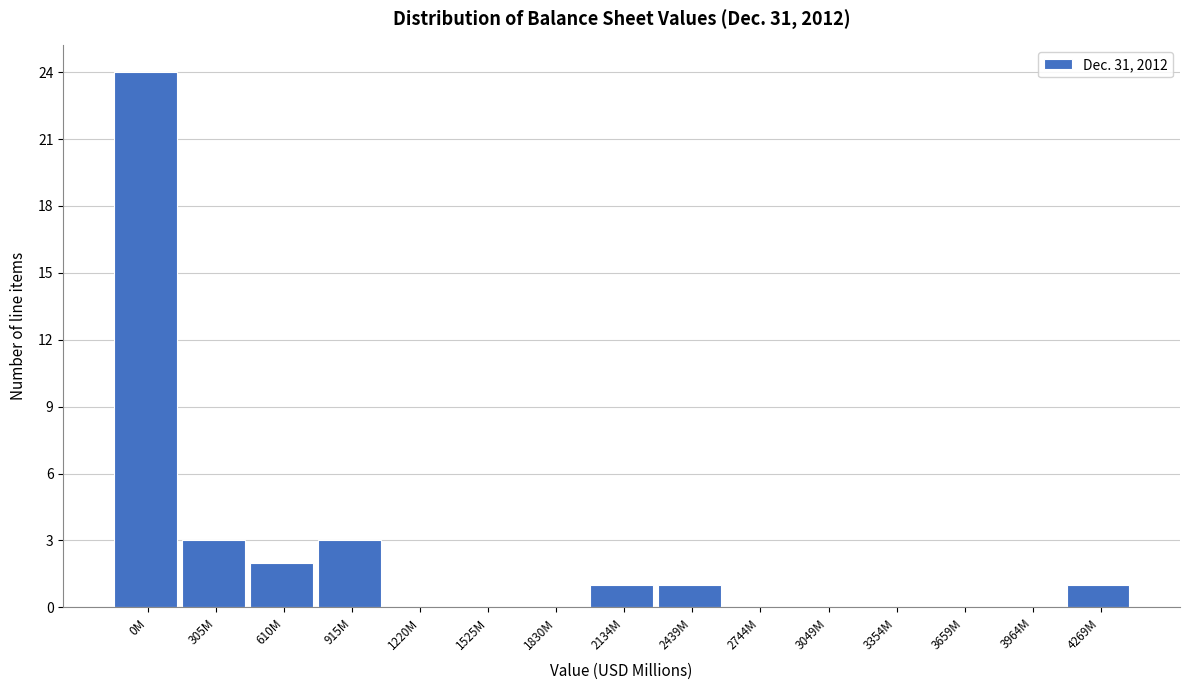

Reading left to right, what are all the values shown in this chart?

0M=24	305M=3	610M=2	915M=3	1220M=0	1525M=0	1830M=0	2134M=1	2439M=1	2744M=0	3049M=0	3354M=0	3659M=0	3964M=0	4269M=1